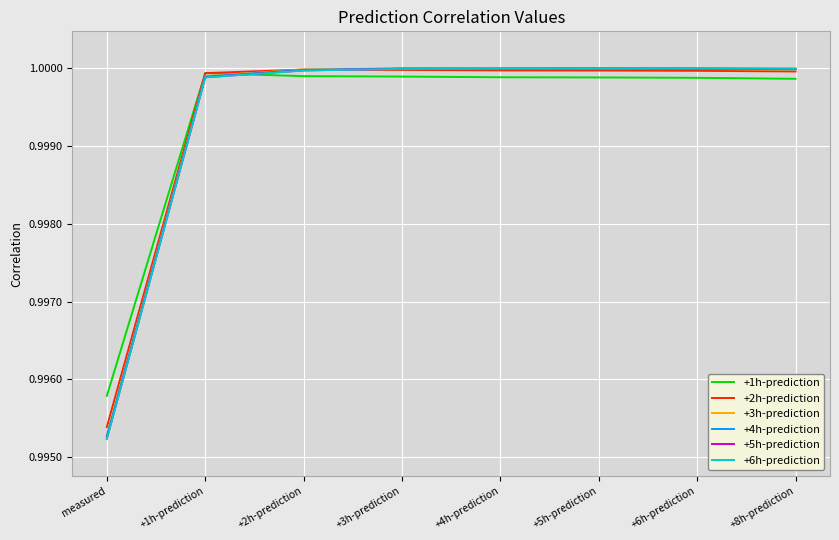

Which series has the widest spread of values?

+6h-prediction